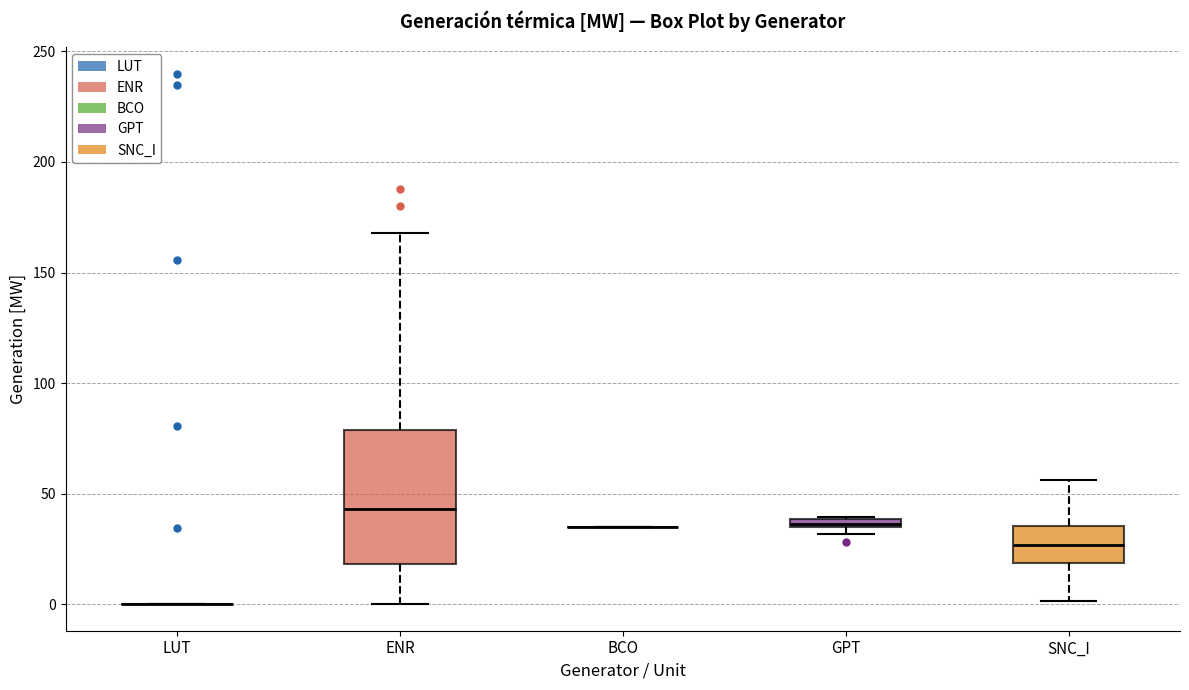

Where is the lower edge of the box for GPT on the y-axis? The values are not printed on the chart, so give them approximately, as read against the axis.

35